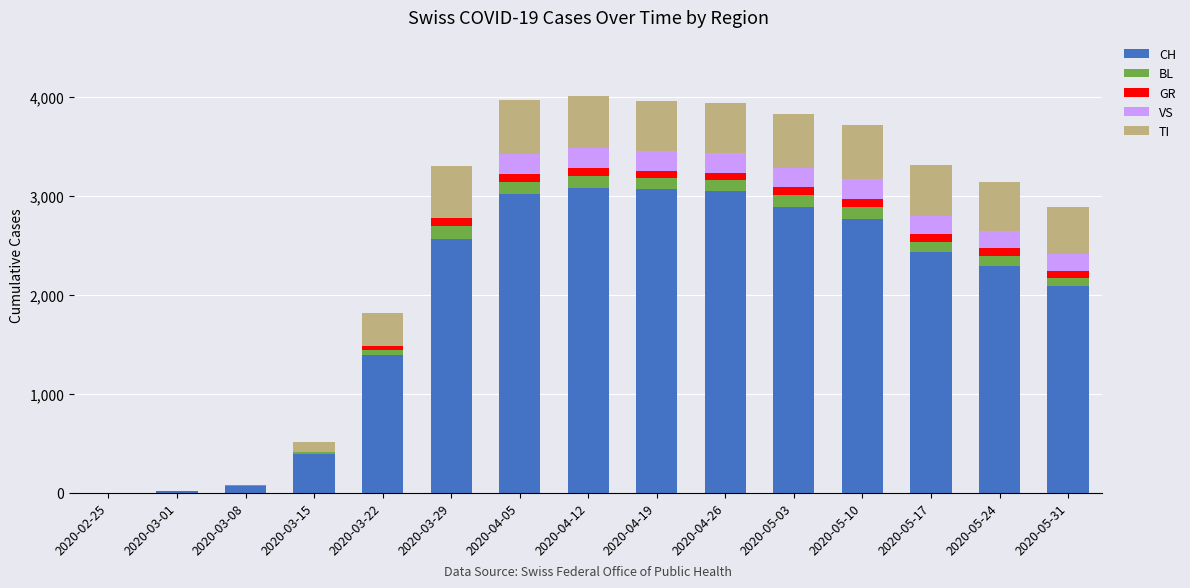

What is the sum of all CH values?

29153